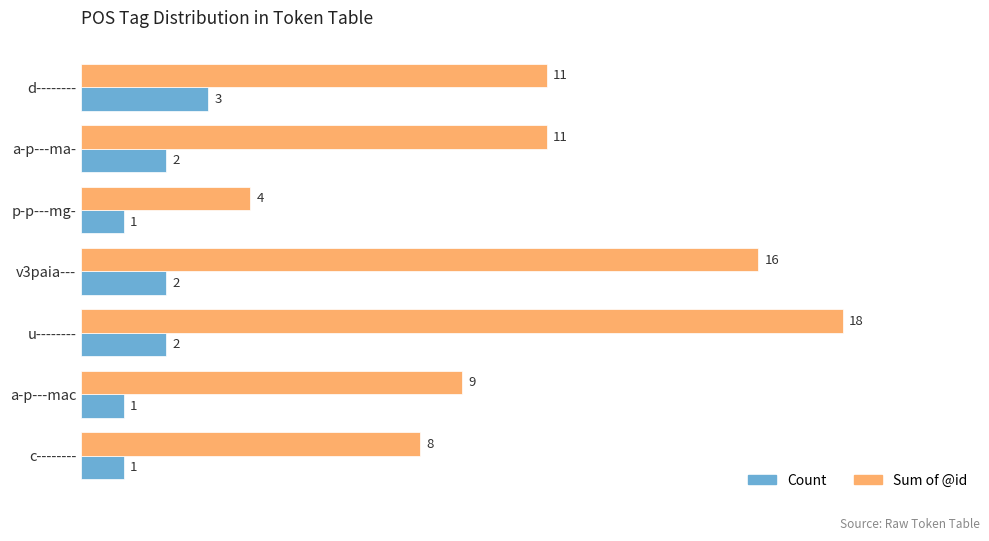

What is the maximum value for Count?

3